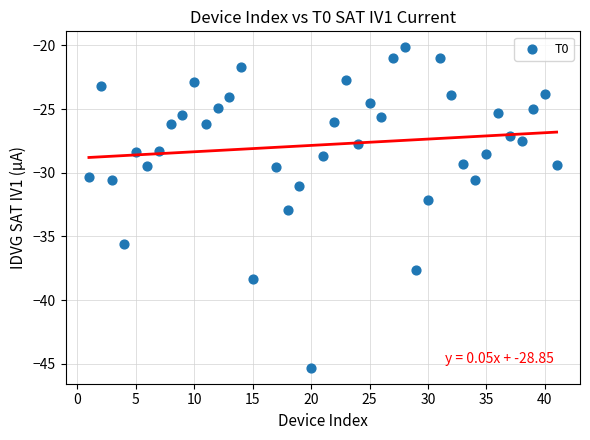

What is the range of Y values (max minus min)?

25.2